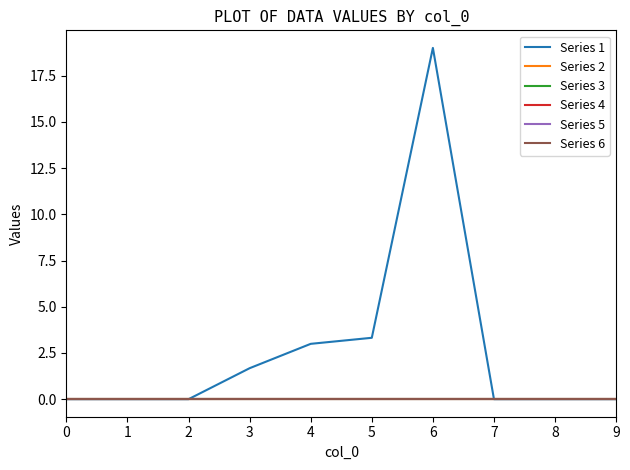

True or false: Series 5 has more than 2 interior local peaks.

False